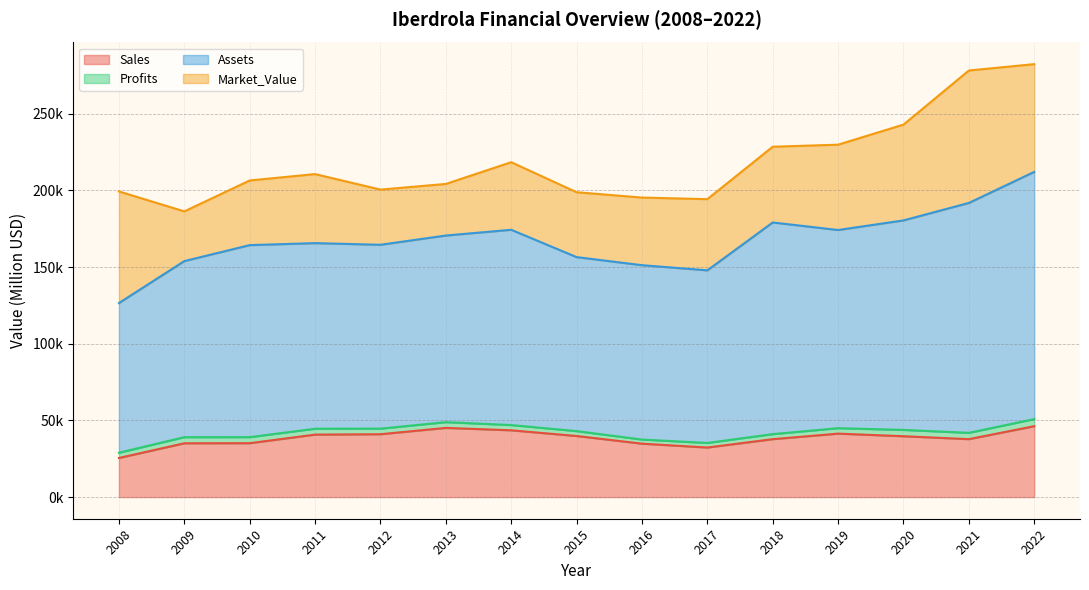

What is the sum of the Assets values at 2010 and 2020?

261833.0